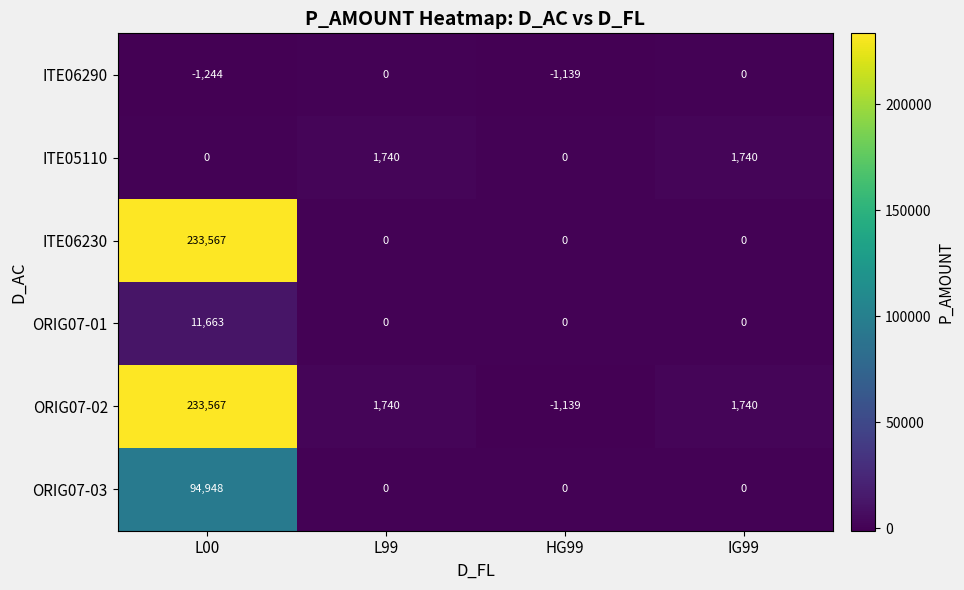

Which series has the largest total across all categories?

ORIG07-02